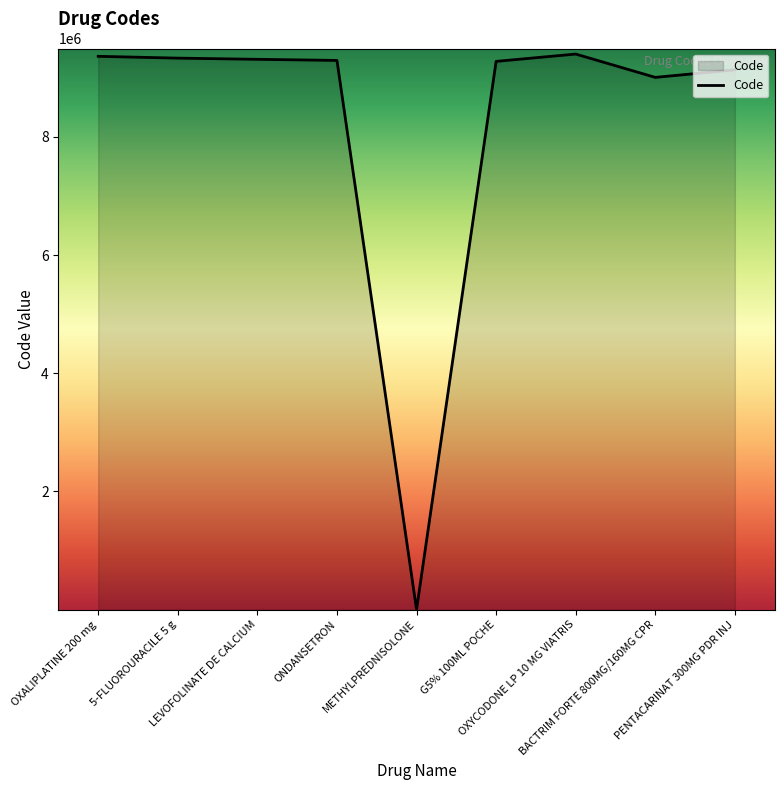

Which label corresponds to the smallest value in the chart?

METHYLPREDNISOLONE